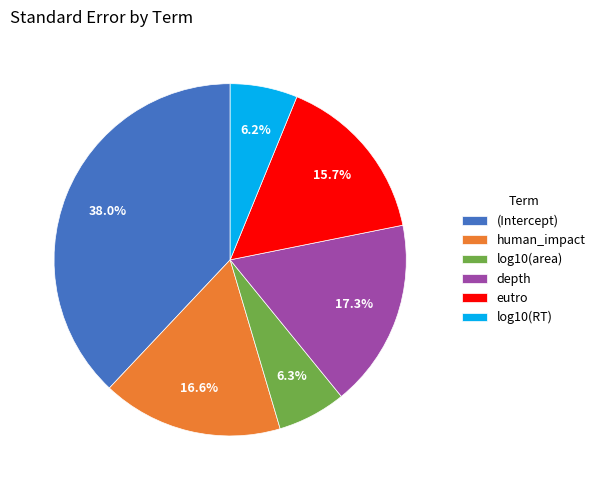

Does any single category account for the majority?

No